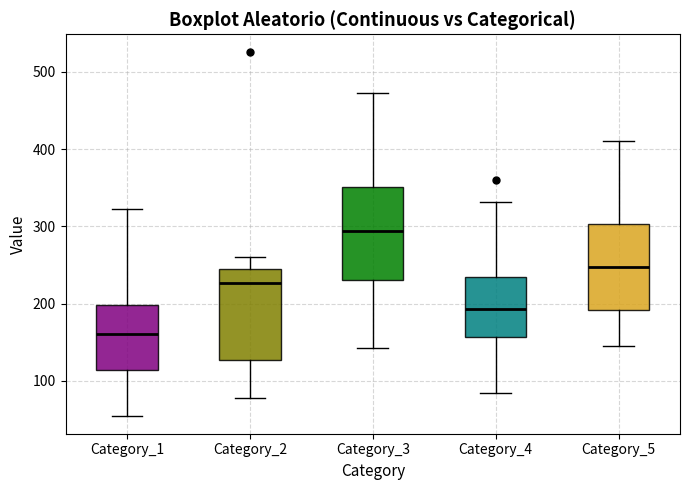

Where is the lower edge of the box for Category_1 on the y-axis? The values are not printed on the chart, so give them approximately, as read against the axis.

110